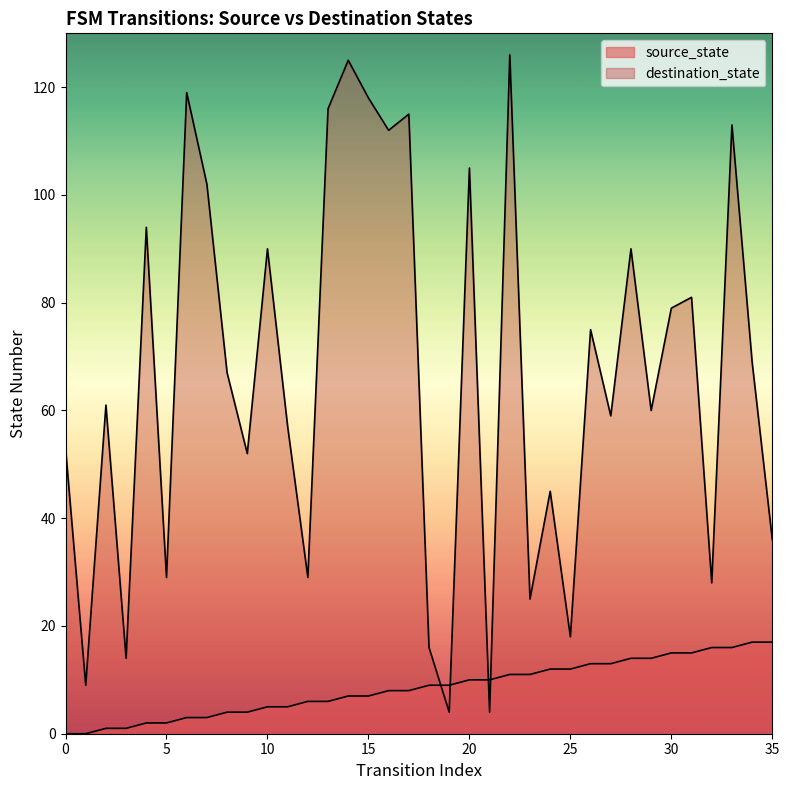

What is the value of the destination_state point at the 30th from the left?

60